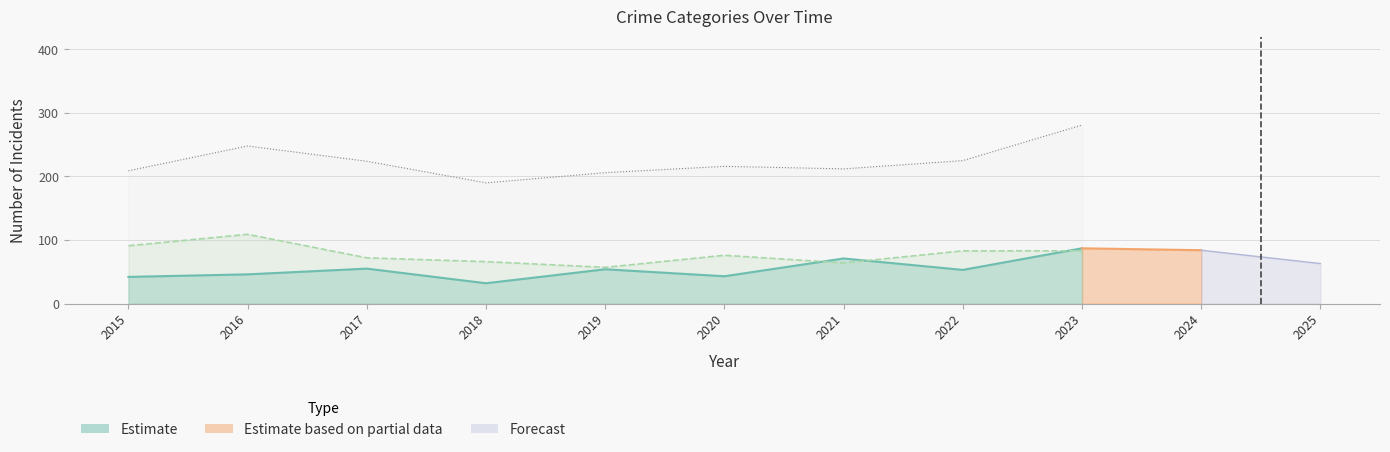

Does the chart have visible grid lines?

Yes